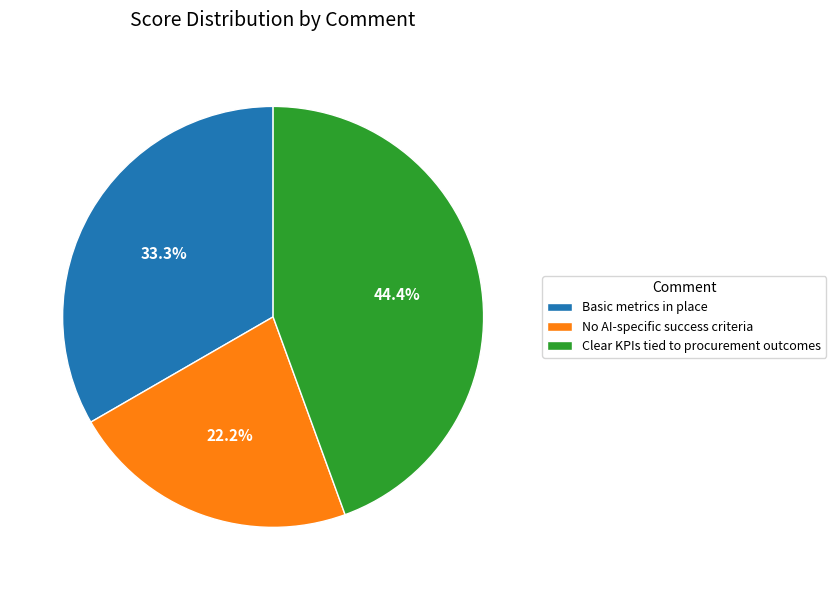

Does any single category account for the majority?

No